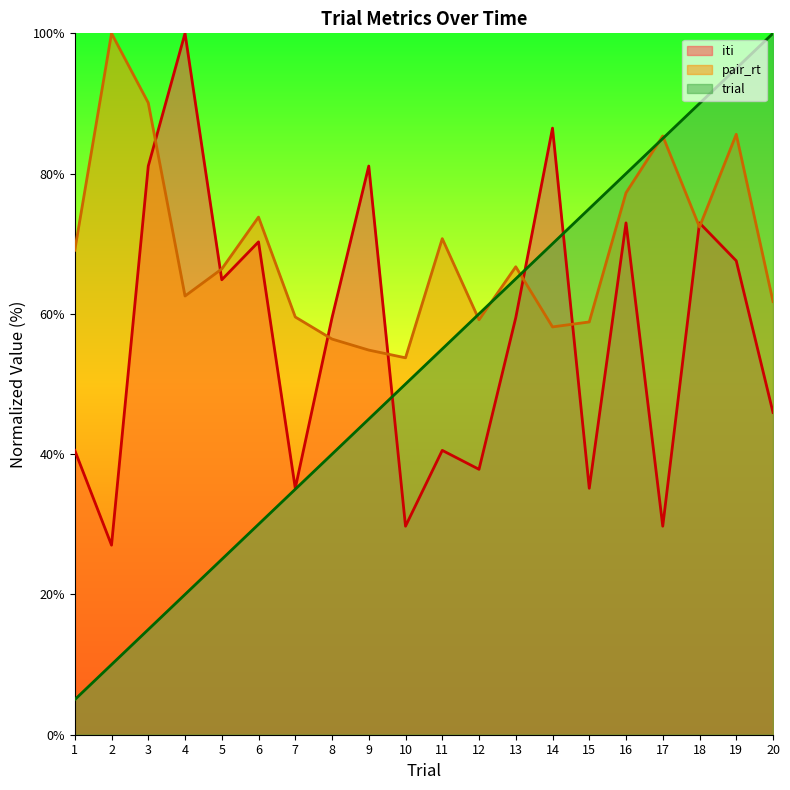

Rank the series by their maximum value, from lowest to highest.

trial, iti, pair_rt